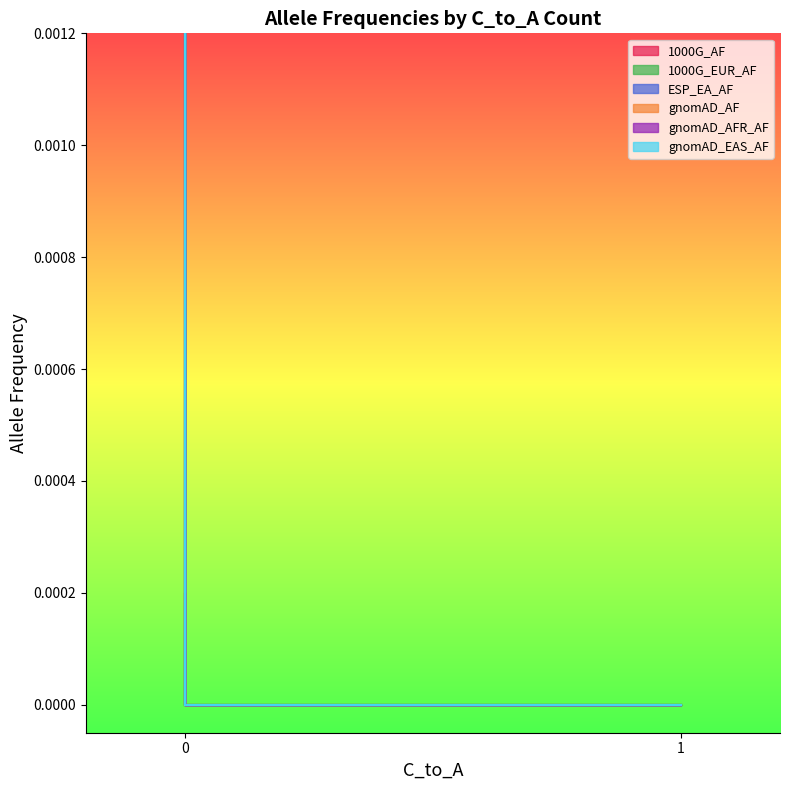

List the series in order of their peak value, lowest first.

gnomAD_EAS_AF, gnomAD_AF, ESP_EA_AF, gnomAD_AFR_AF, 1000G_AF, 1000G_EUR_AF